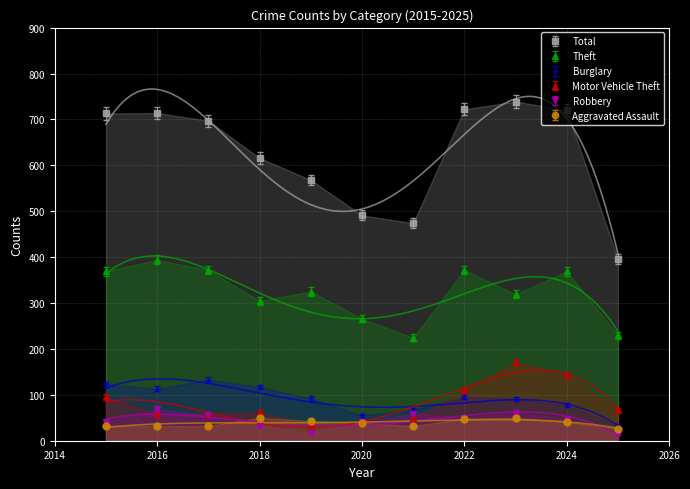

True or false: Robbery and Theft cross at least once.

False